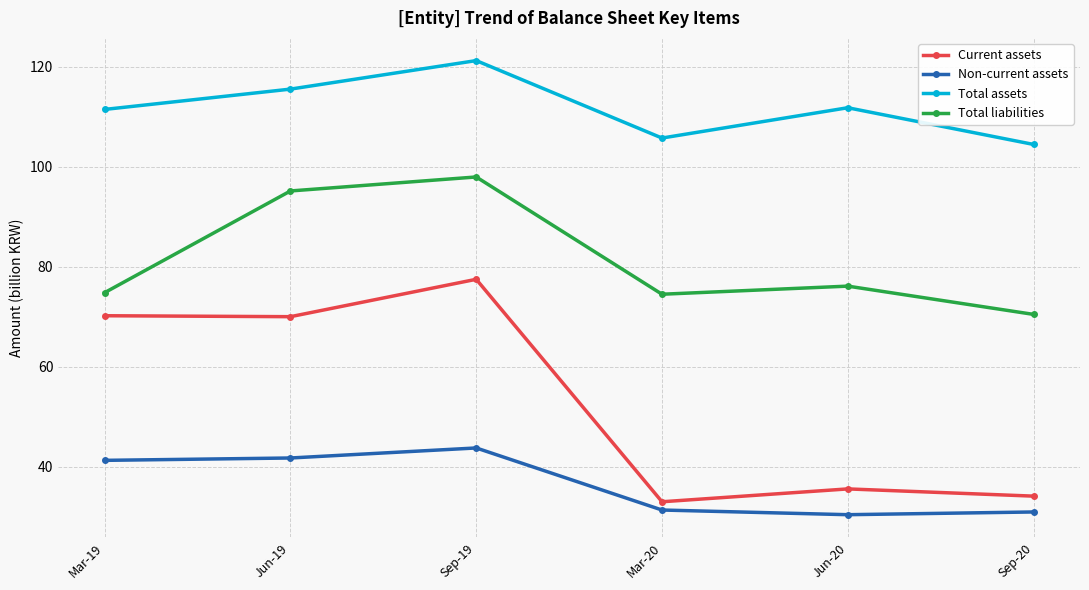

Where is the first local maximum for Current assets?

Sep-19